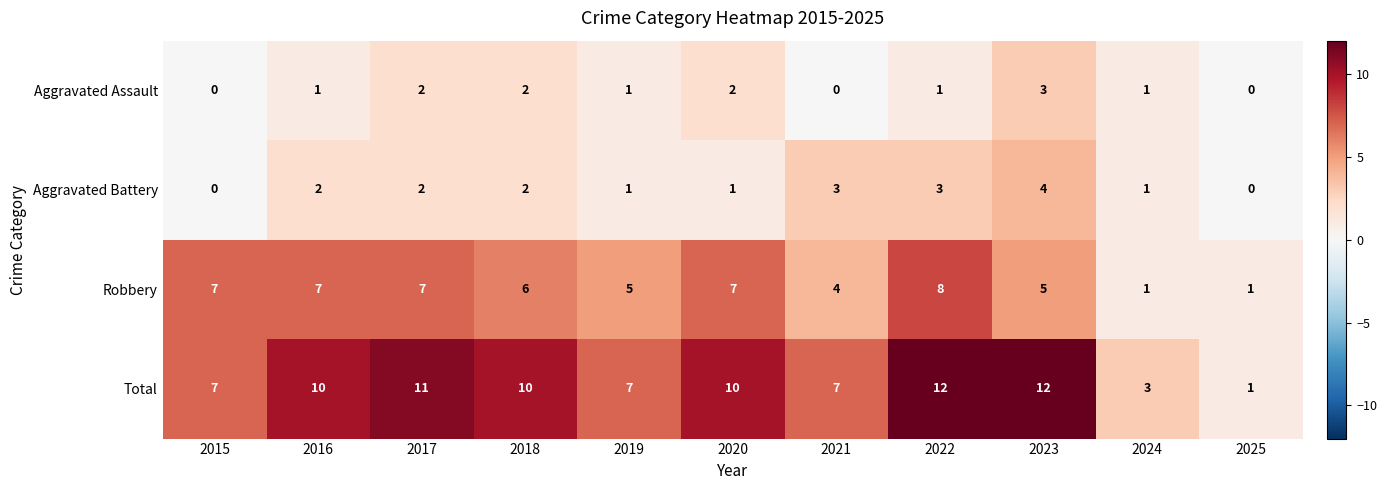

What is the approximate value of Aggravated Battery at 2022?

3